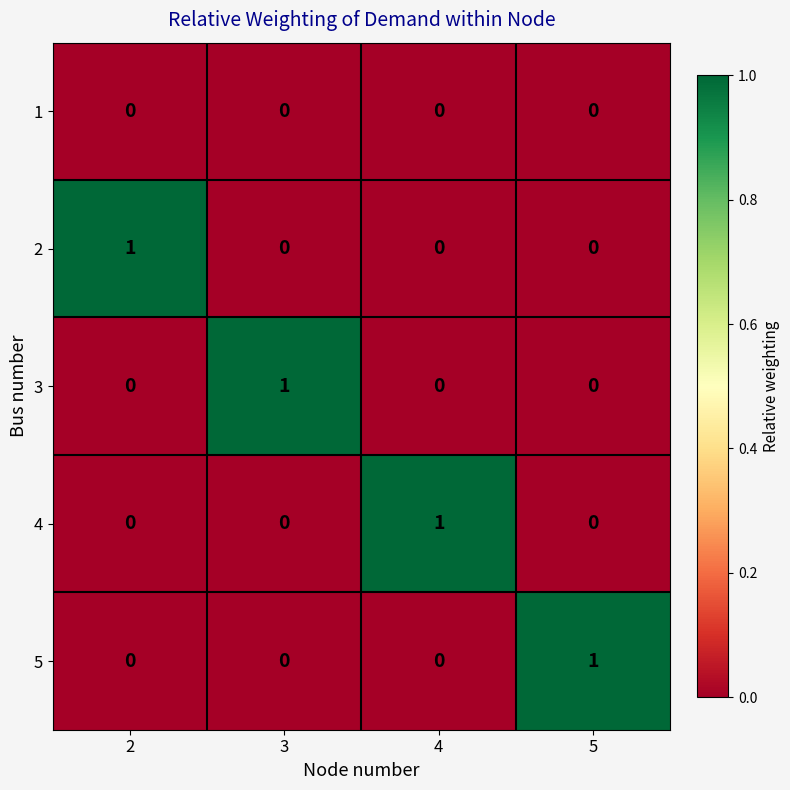

Is it true that 3 equals 0 at 3?

False